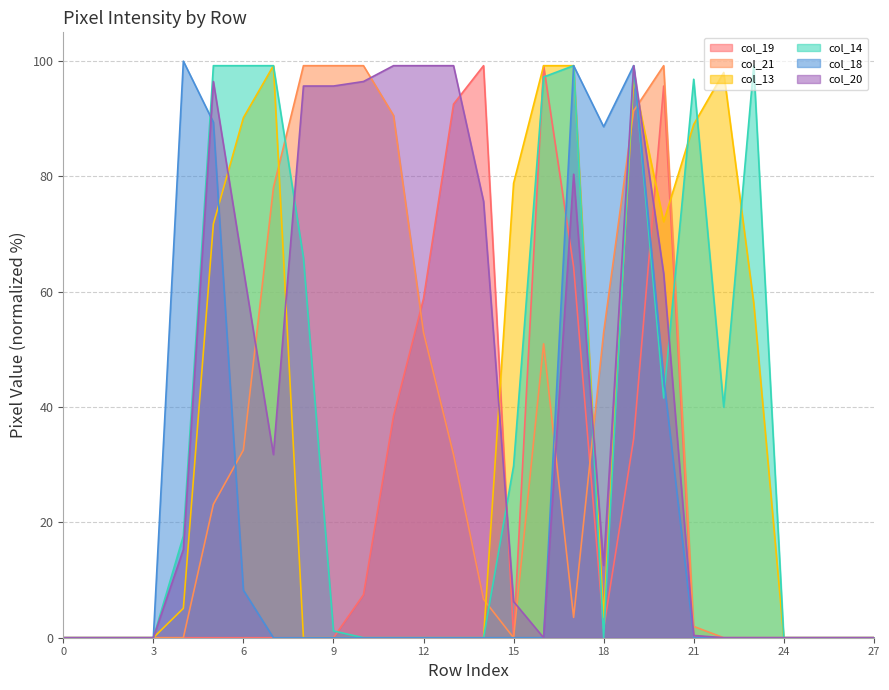

Count the number of categories in the chart.

28